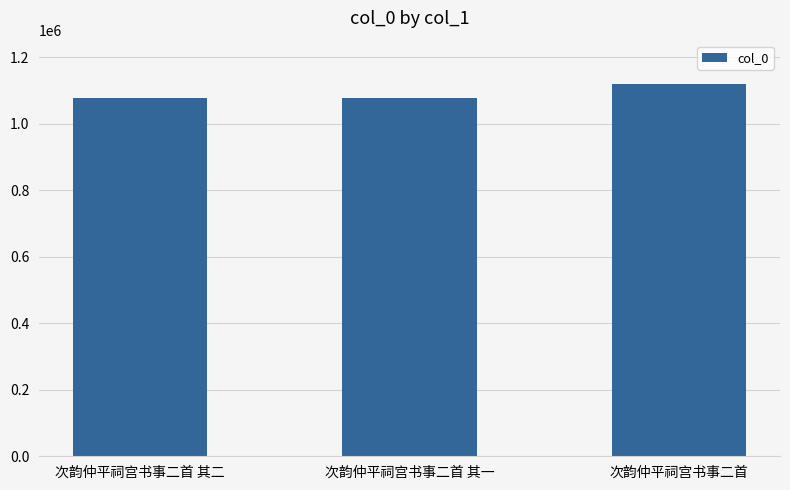

How many bars are there in total?

3